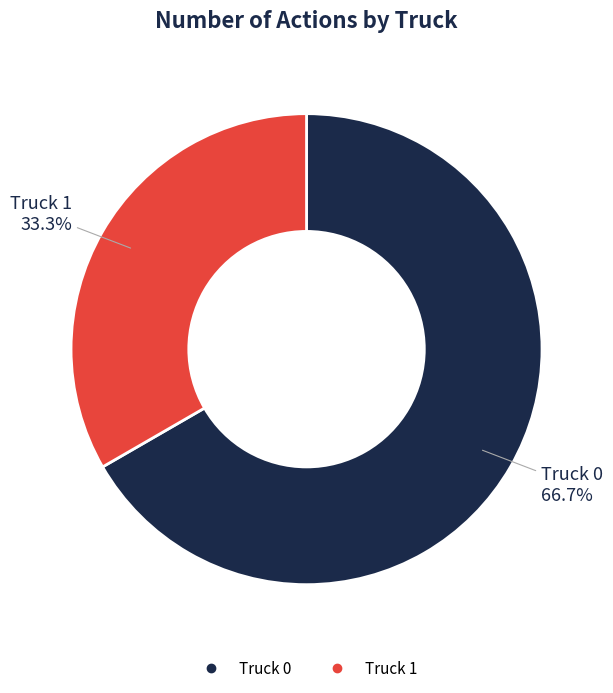

Is the sum of Truck 0 and Truck 1 greater than half?

Yes